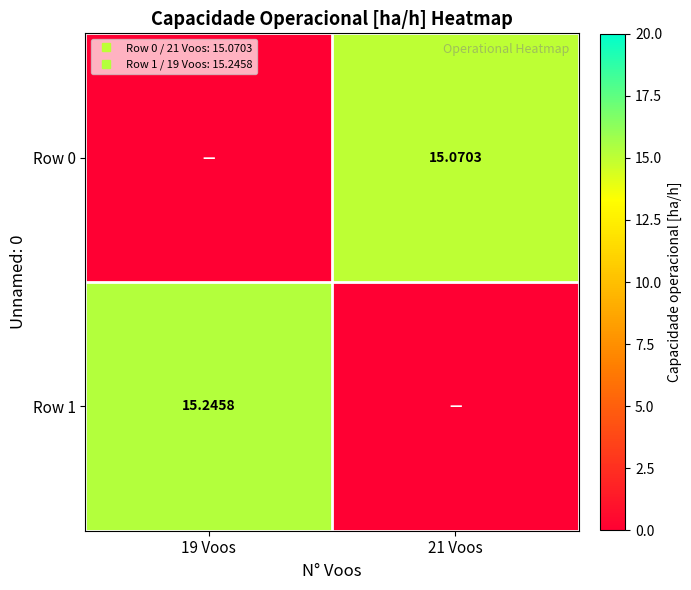

True or false: Row 0 has a value of 0.0 at 19 Voos.

True